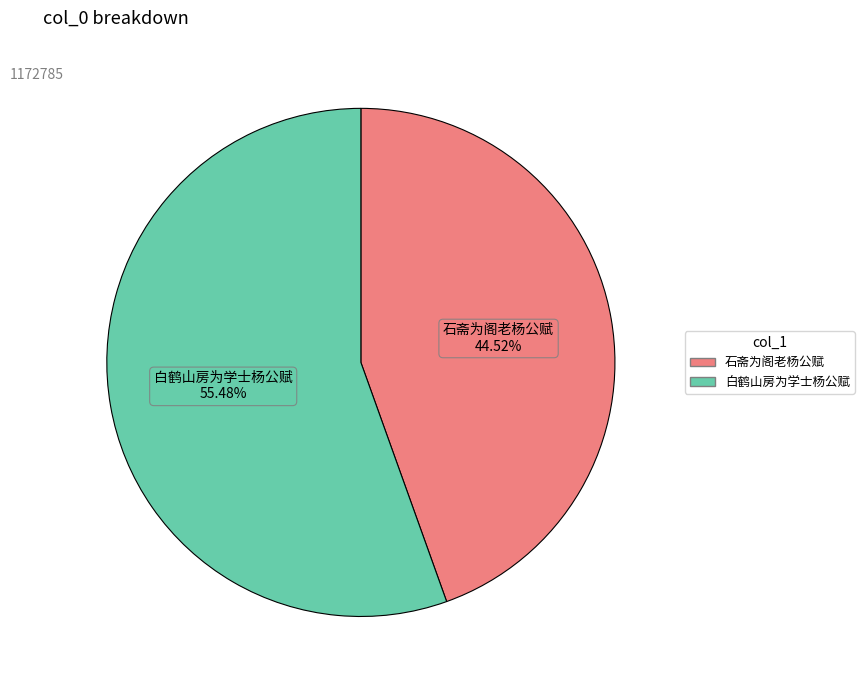

What percentage do 白鹤山房为学士杨公赋 and 石斋为阁老杨公赋 together represent?

100.0%